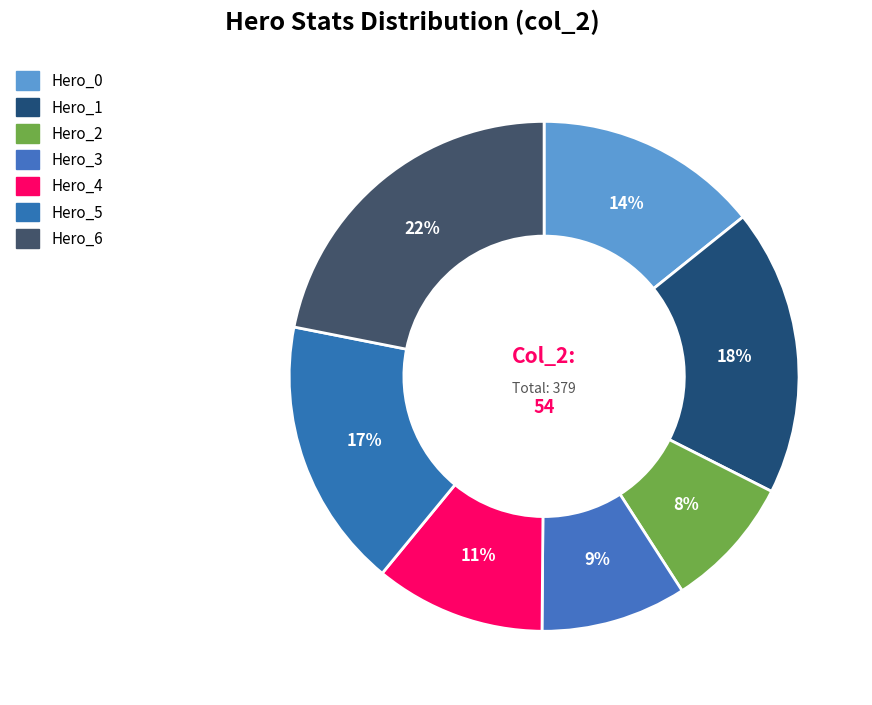

Which slice is the largest?

Hero_6